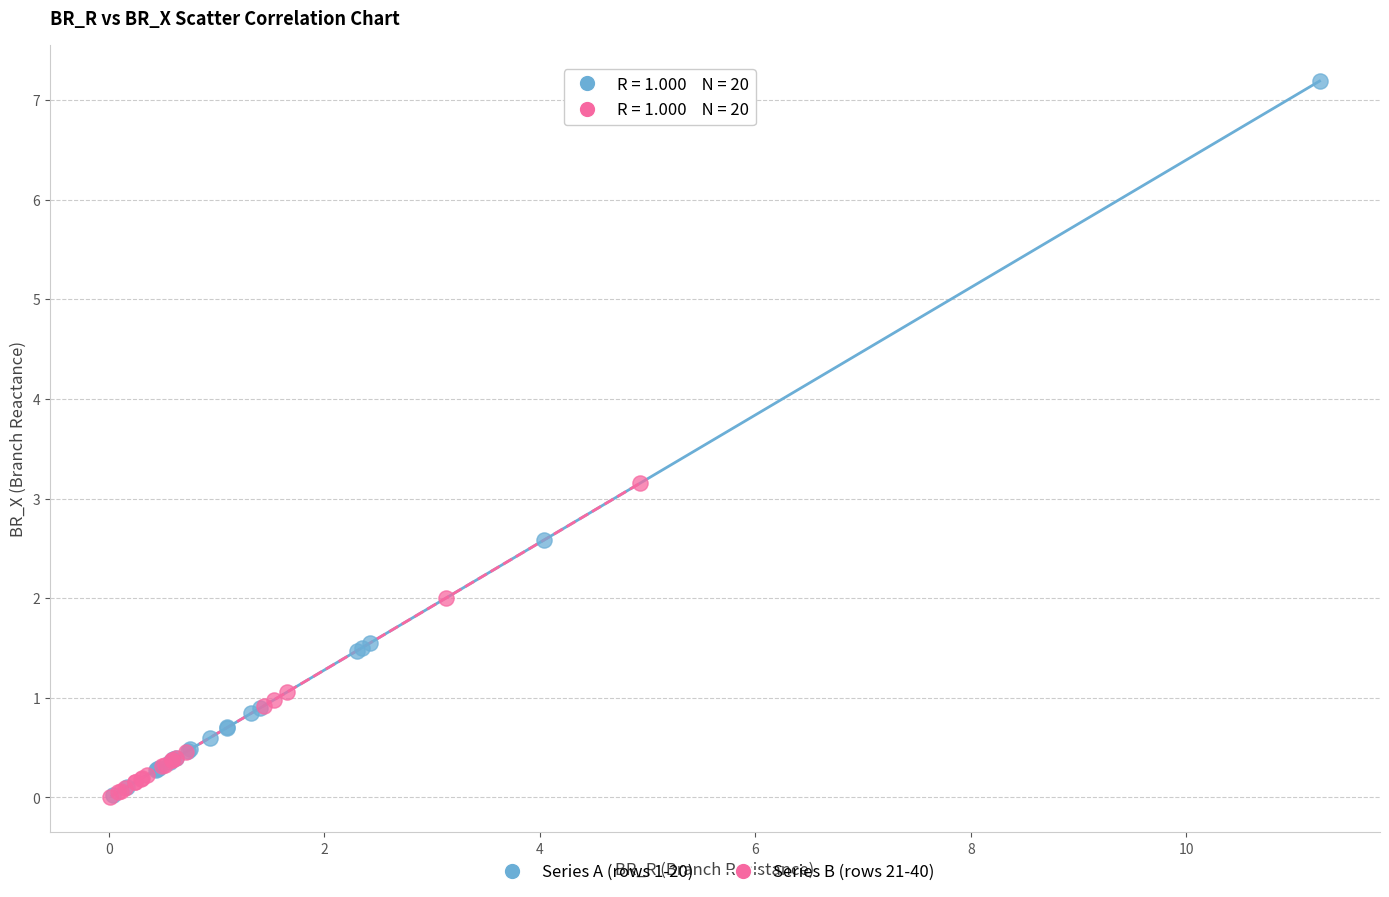

Which series contains the highest Y value?

Series A (rows 1-20)